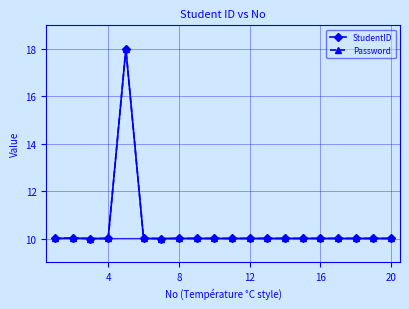

How many lines are shown in the chart?

2